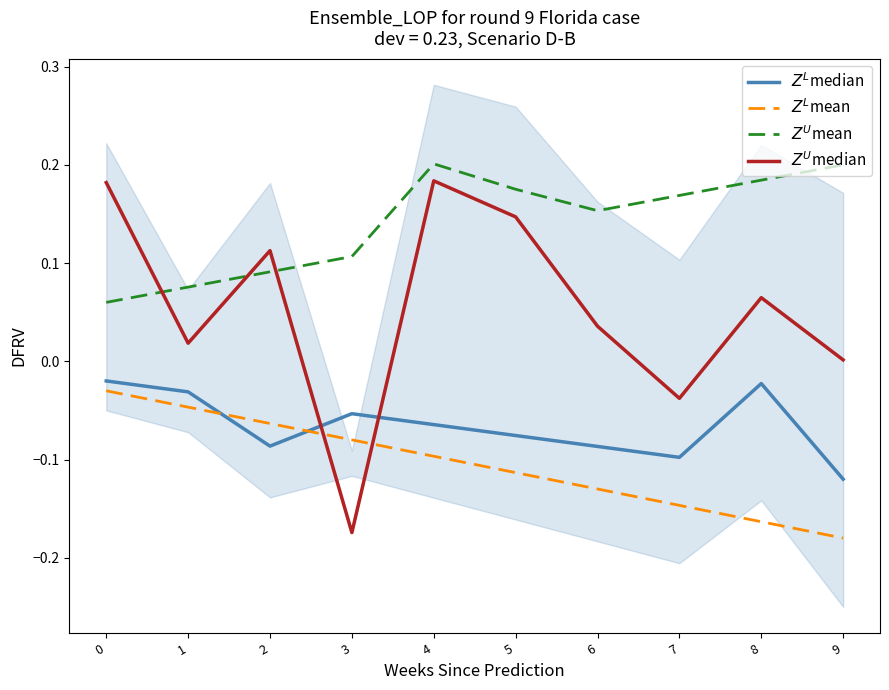

Between which two adjacent categories do $Z^U$median and $Z^U$mean first intersect?

0 and 1